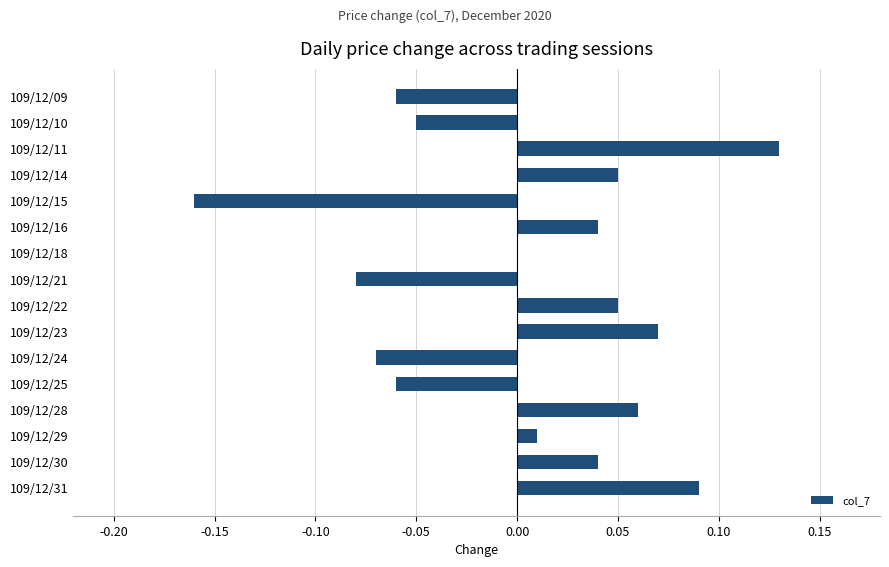

Which has a higher value, 109/12/23 or 109/12/16?

109/12/23